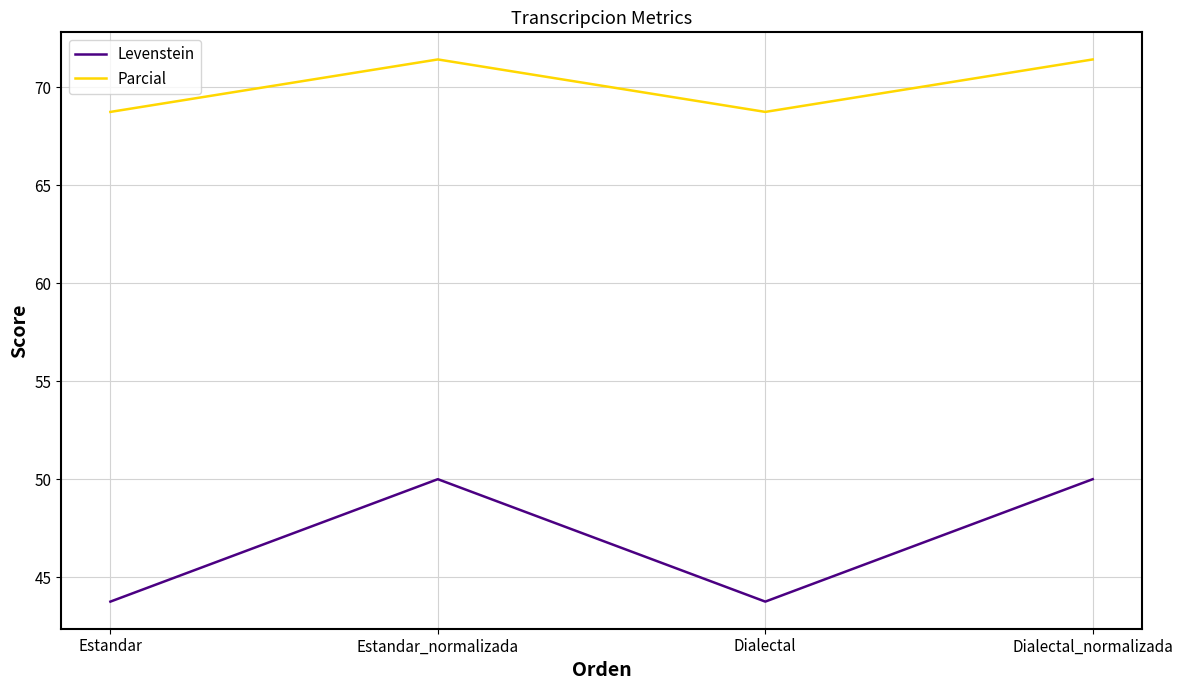

Is it true that Levenstein equals 30.0 at Estandar_normalizada?

False